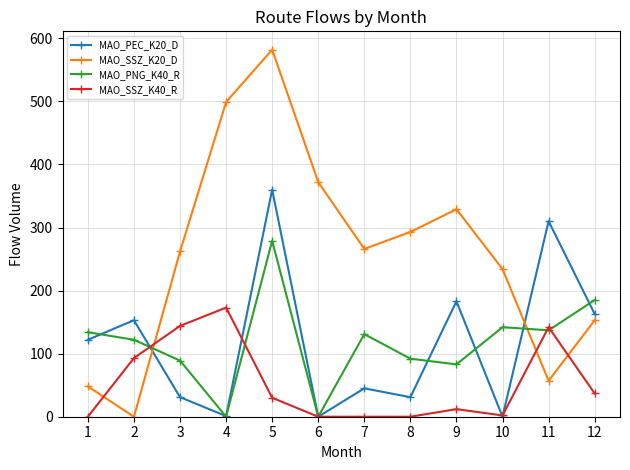

Which series ends up on top after the final intersection of MAO_SSZ_K40_R and MAO_PEC_K20_D?

MAO_PEC_K20_D